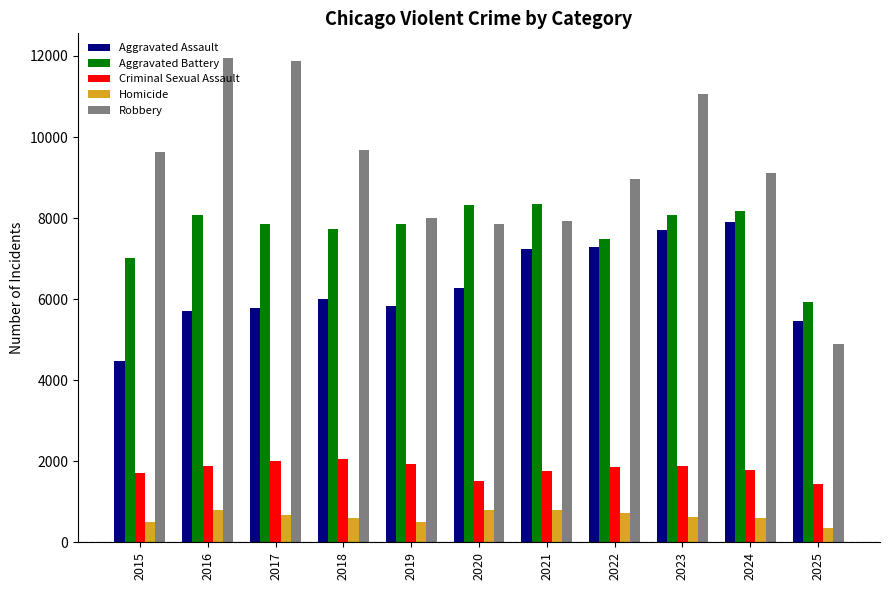

Is the value of Aggravated Assault at 2022 greater than the value of Aggravated Battery at 2018?

No